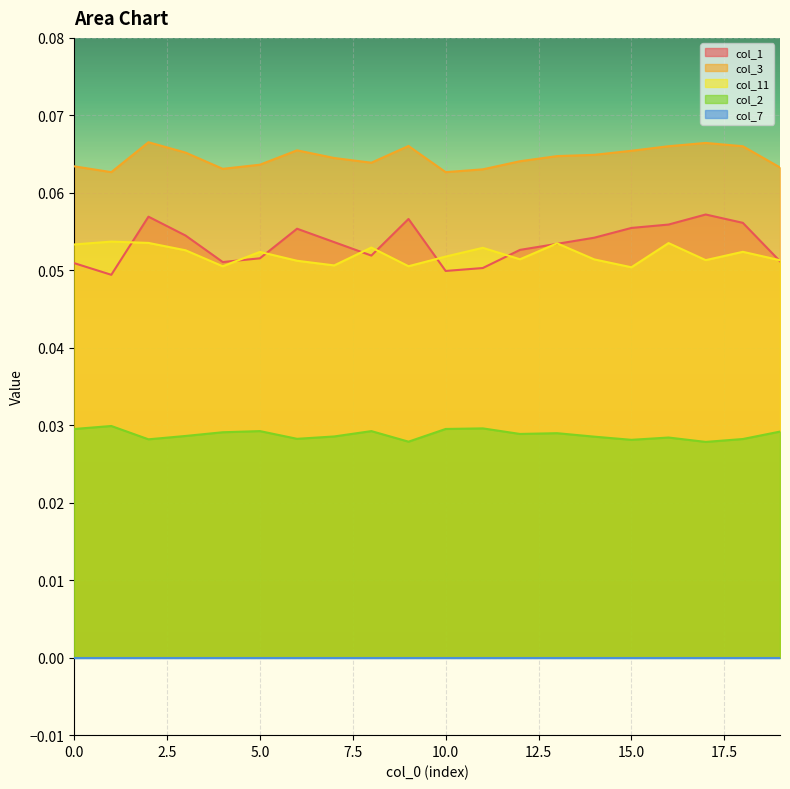

At which category does col_2 reach its first local valley?

2